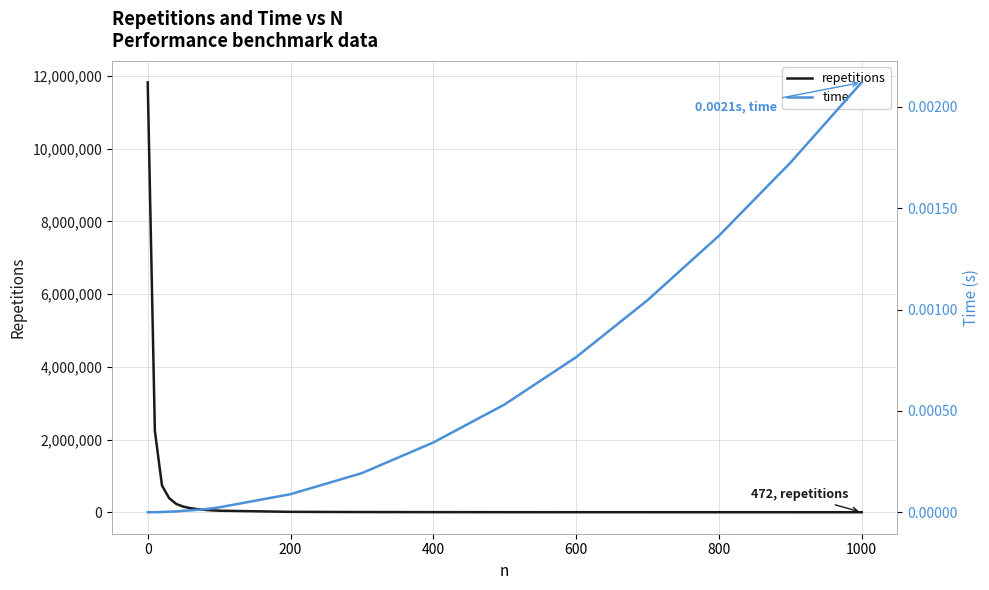

How many values in the repetitions series exceed 51887?

9